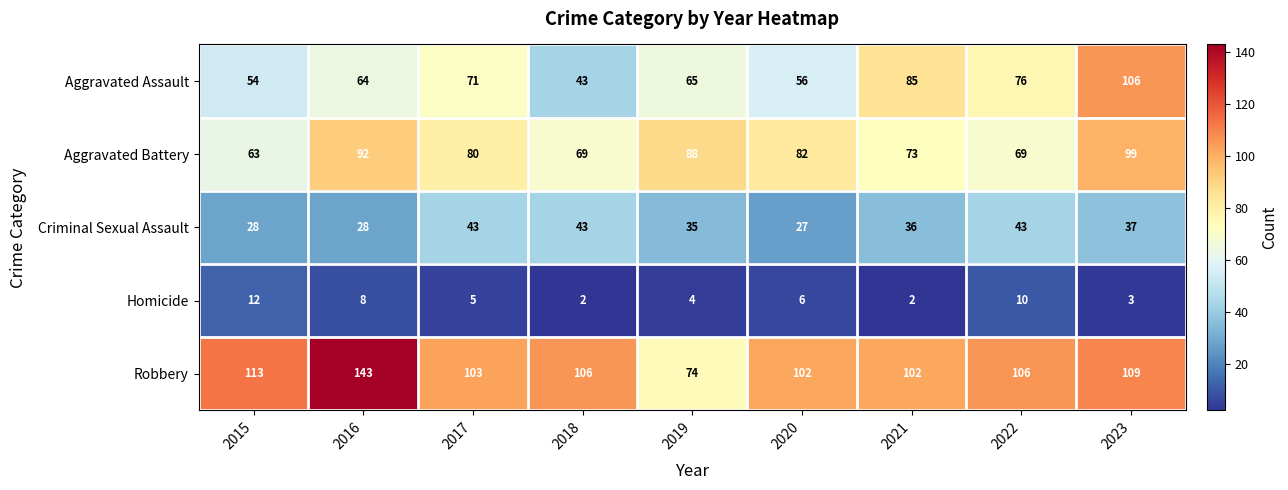

The Robbery series shows 74 at 2019. True or false?

True